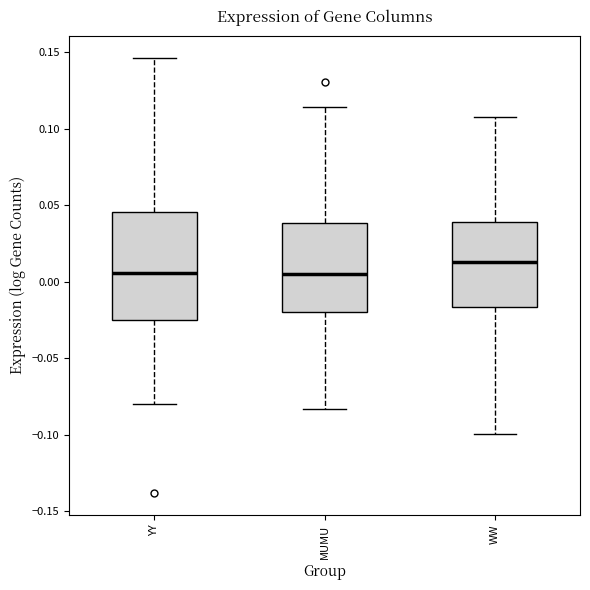

Reading left to right, transcribe this box plot: for each box, give where its median line is, the range the box spans, and where its two whiskers end, as read against the y-axis. The values are not printed on the chart, so give them approximately, as read against the axis.

YY: median 0.005, box -0.025 to 0.045, whiskers -0.080 to 0.145
MUMU: median 0.005, box -0.020 to 0.040, whiskers -0.085 to 0.115
WW: median 0.015, box -0.015 to 0.040, whiskers -0.100 to 0.110